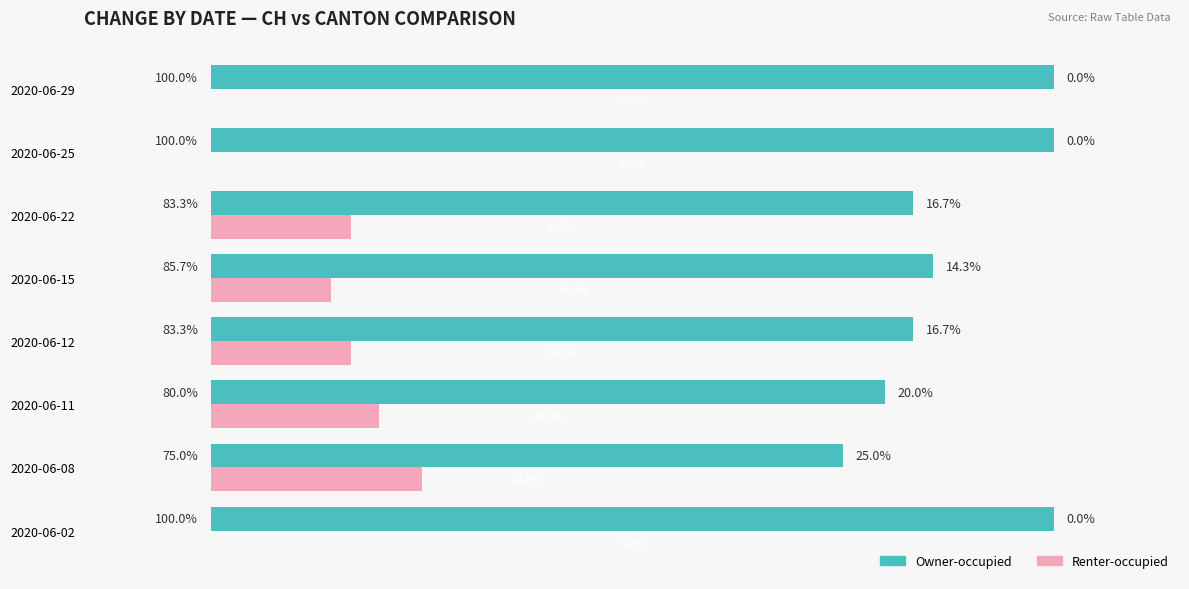

At which label is Owner-occupied closest to 87?

2020-06-15